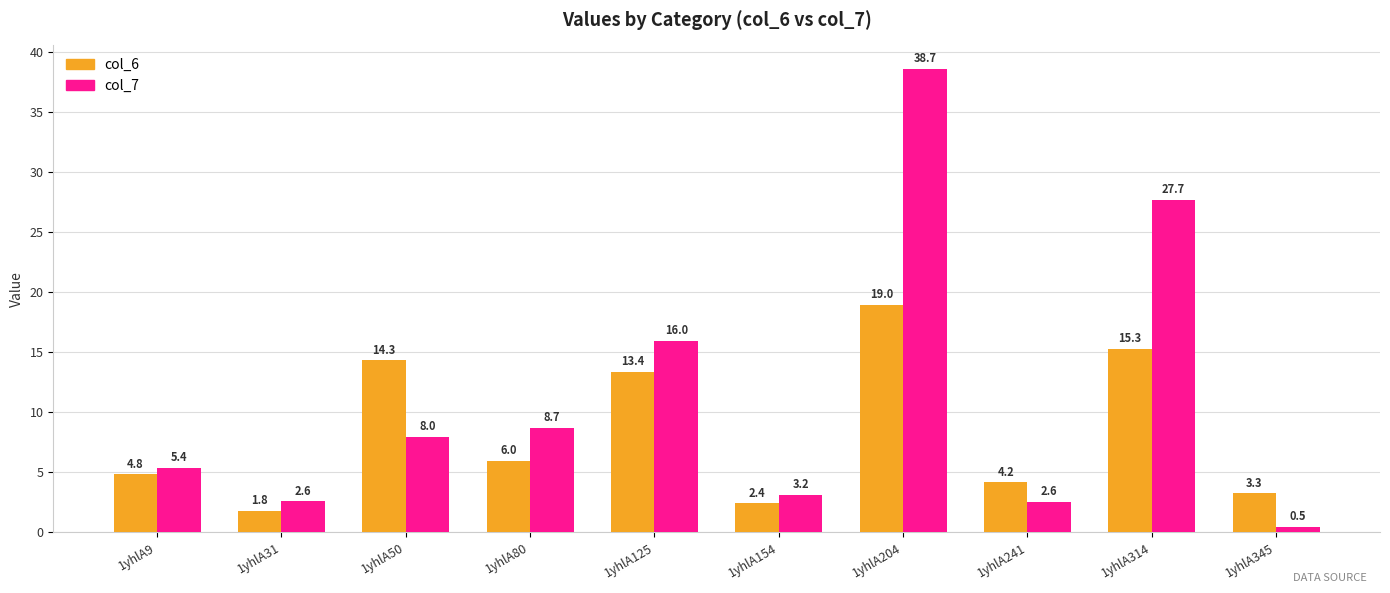

Which series has the largest range (max minus min)?

col_7